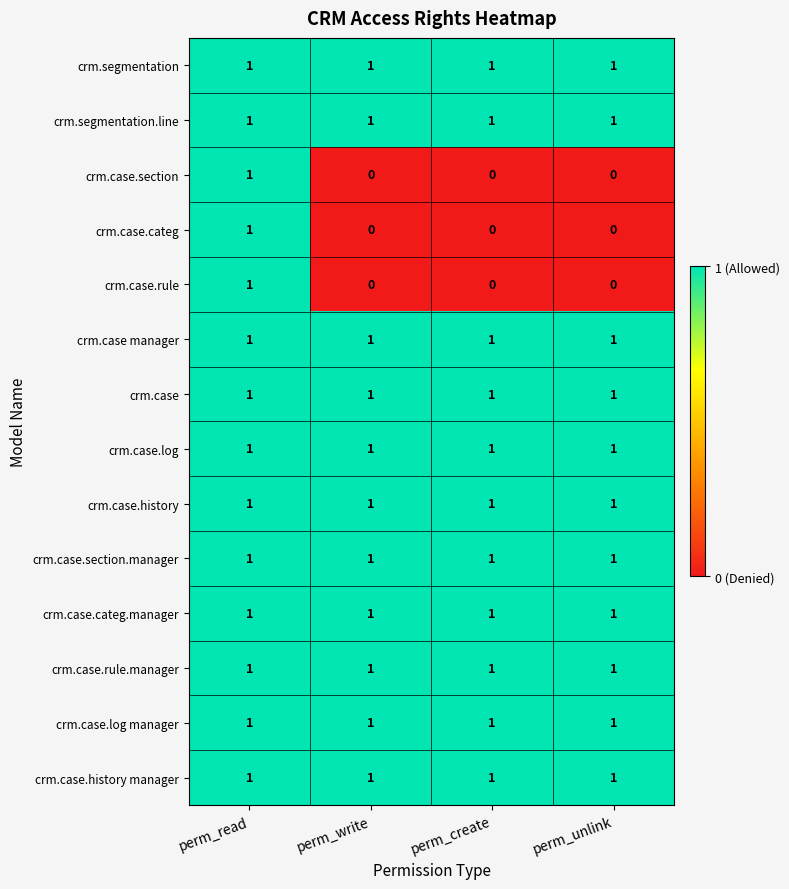

The crm.case.rule series shows -1 at perm_unlink. True or false?

False